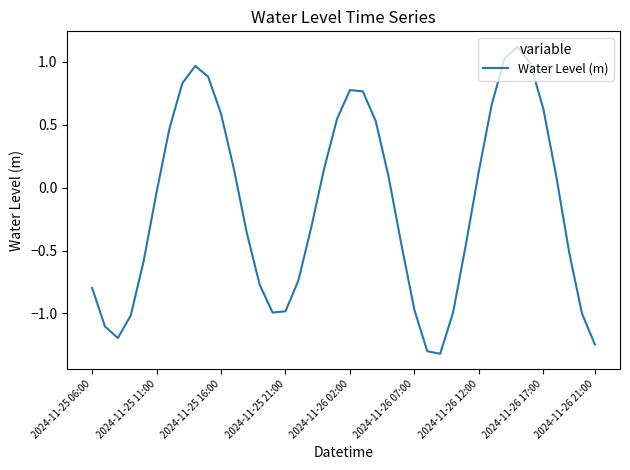

What is the minimum value shown in the chart?

-1.3